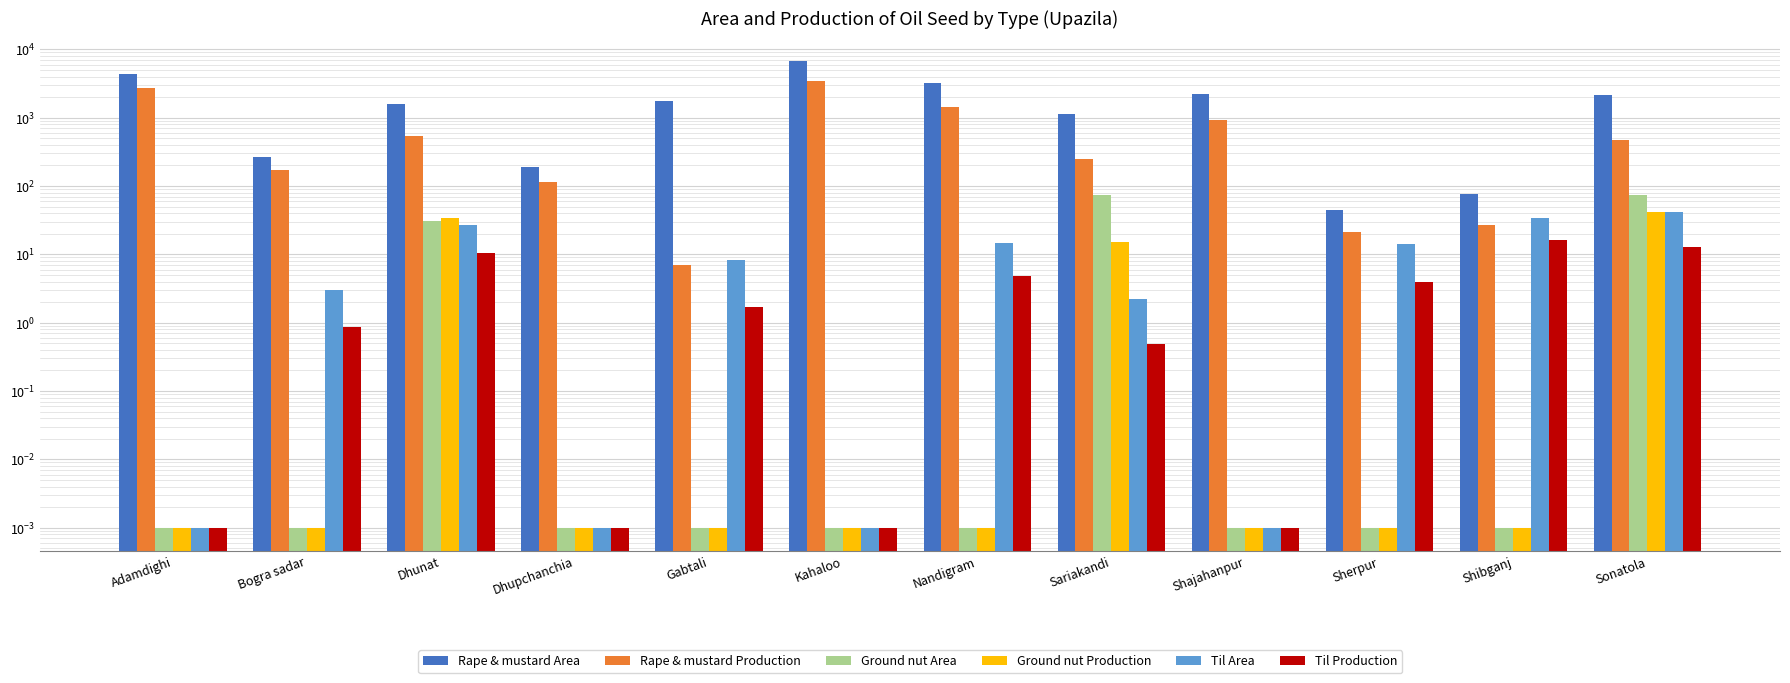

Which series changed the most between Kahaloo and Shibganj?

Rape & mustard Area